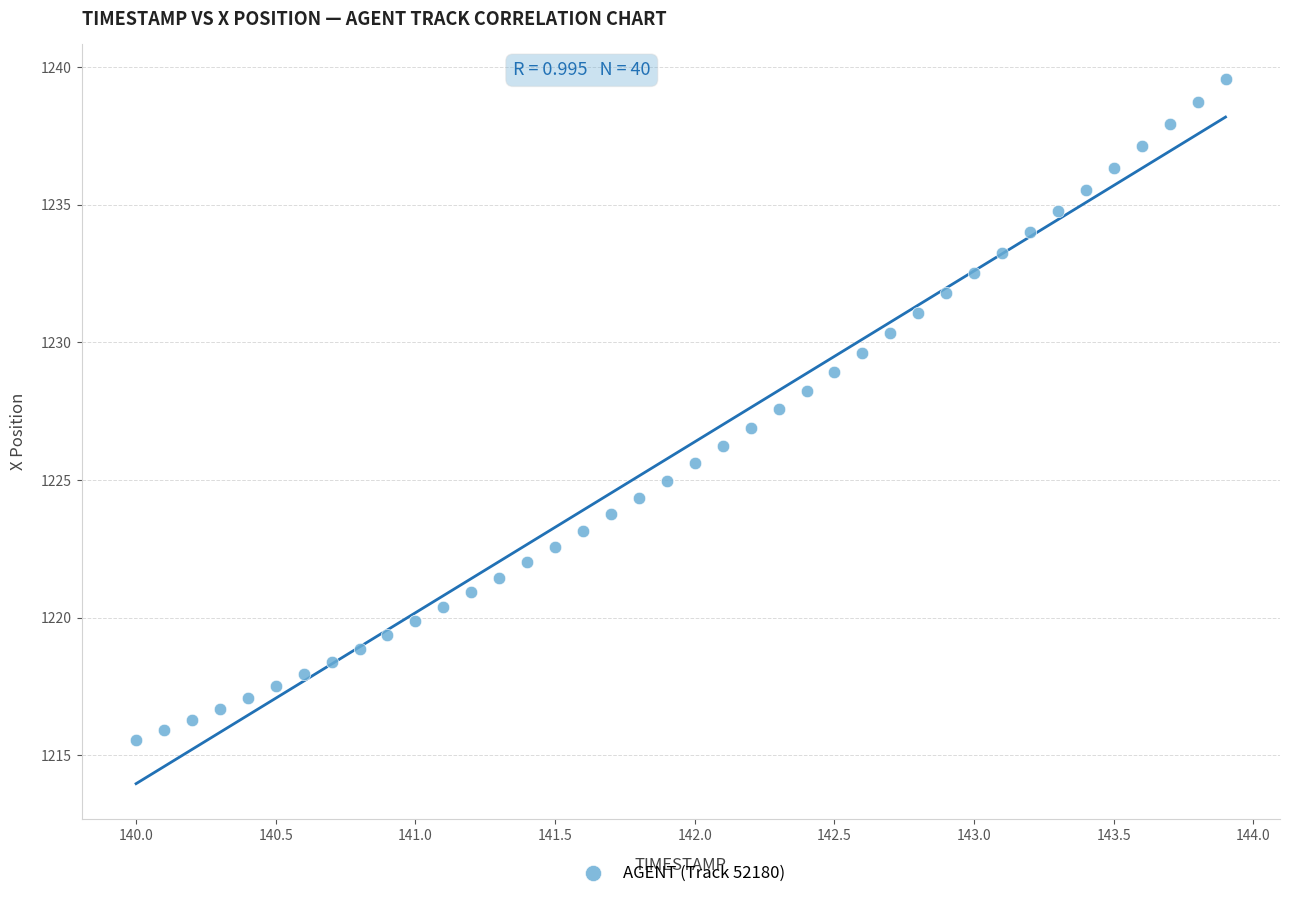

What is the range of Y values (max minus min)?

24.0